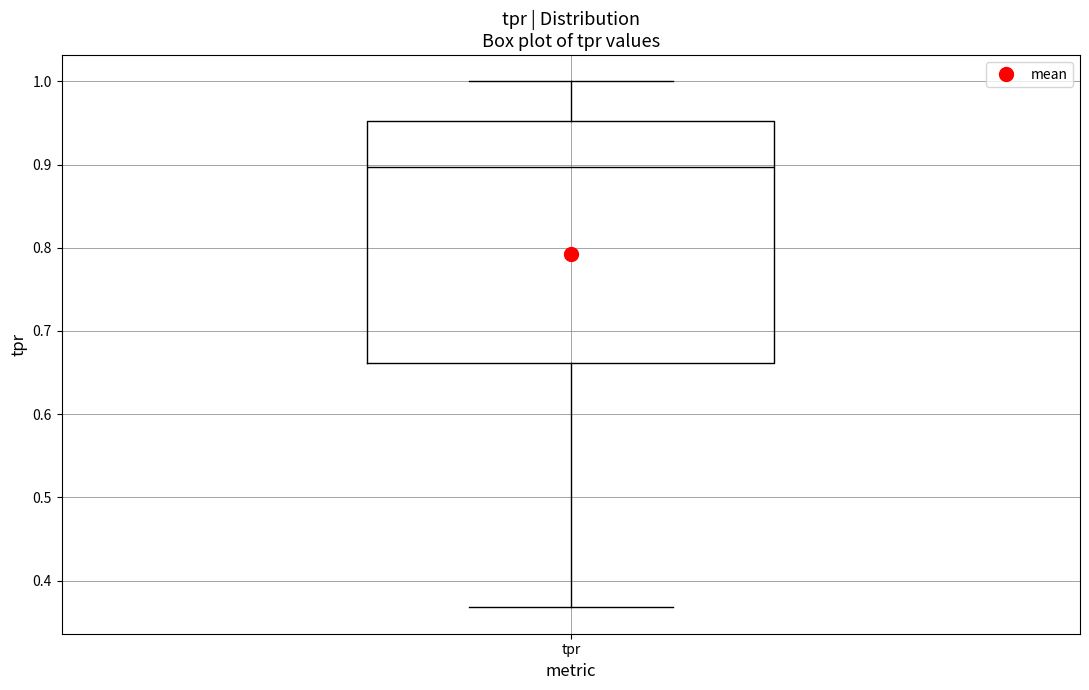

Read this box plot against the y-axis: the position of the median line, the range covered by the box, and the ends of both whiskers. The values are not printed on the chart, so give them approximately, as read against the axis.

median 0.90, box 0.66 to 0.95, whiskers 0.37 to 1.00